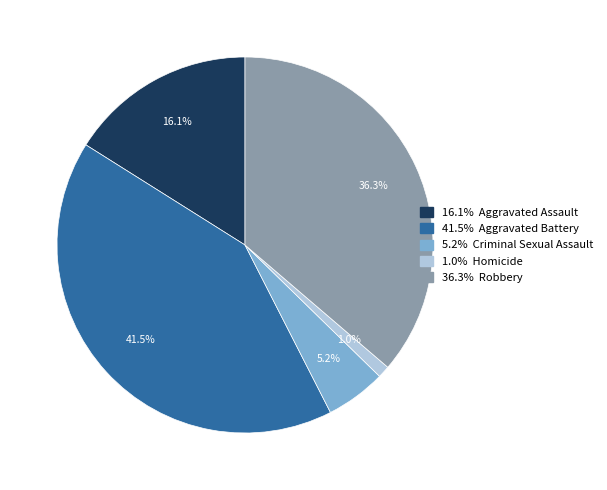

Is there any slice that represents more than half of the pie?

No